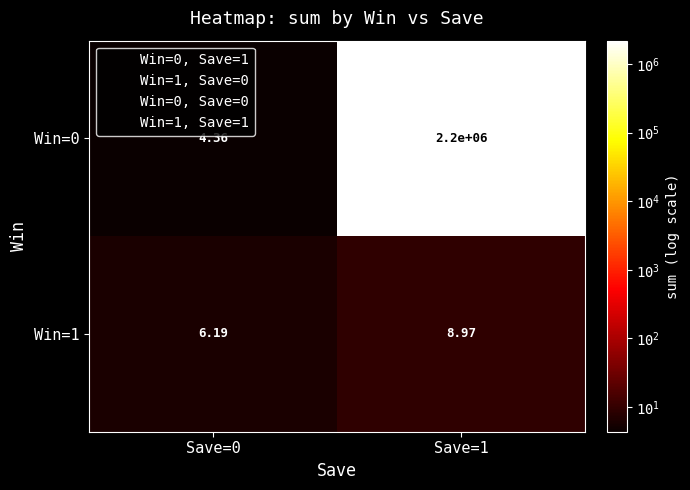

At how many categories does at least one series exceed 1166983?

1